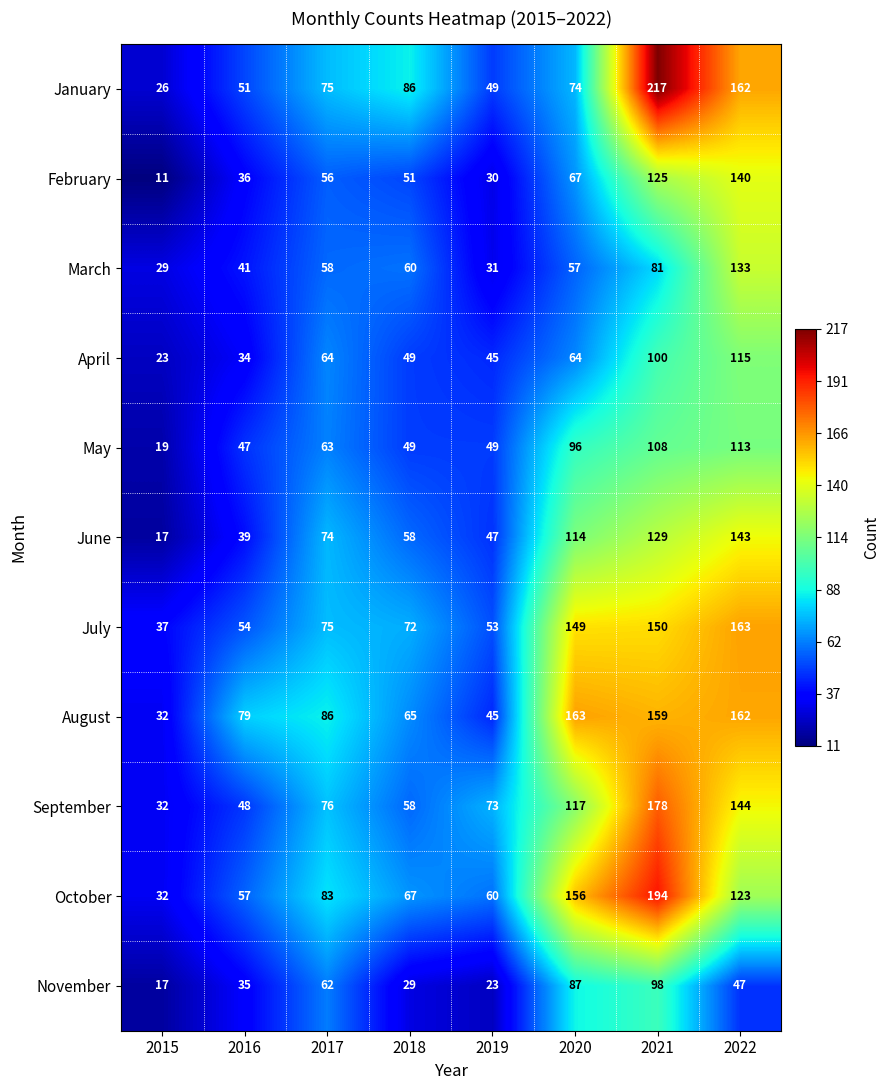

What is the total value across all series at 2016?

521